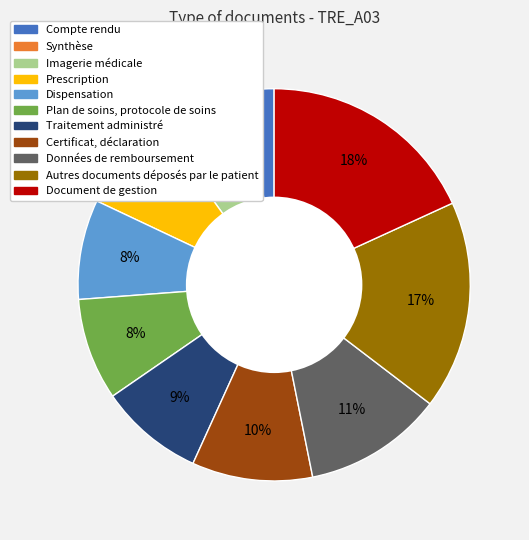

To the nearest percent, what is the difference between the largest and smallest slice percentages?

16%